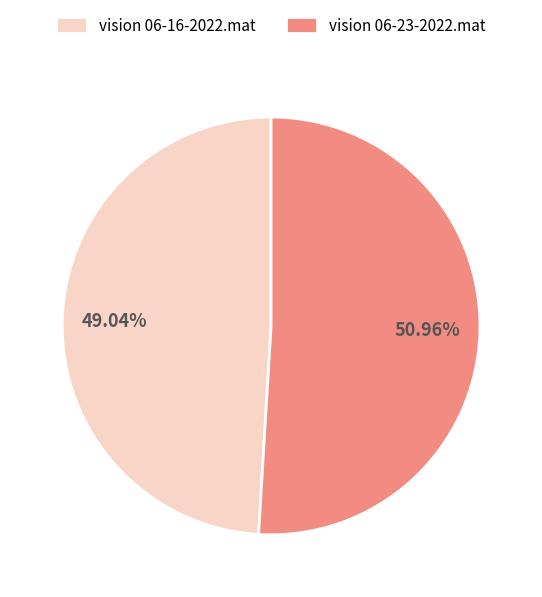

To the nearest percent, what portion does vision 06-16-2022.mat represent?

49%